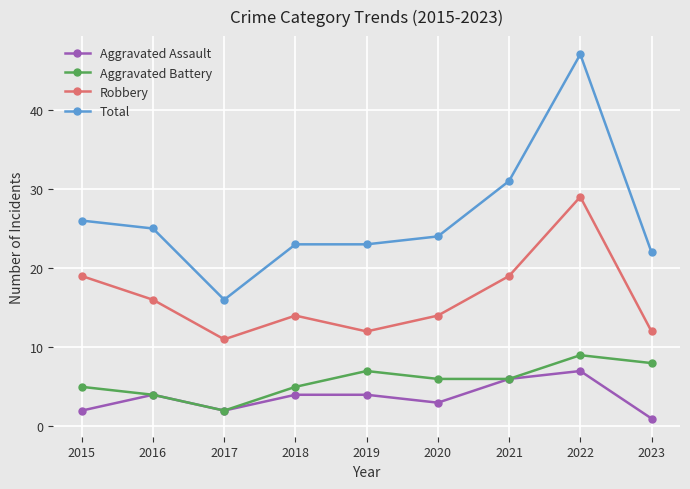

How many lines are shown in the chart?

4